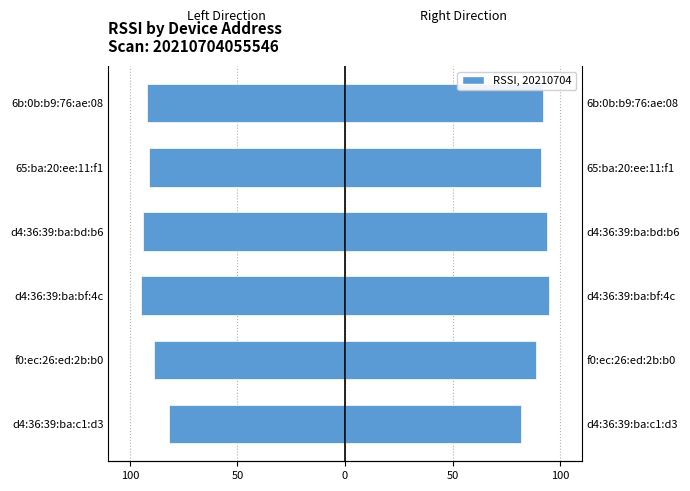

What value does the Left RSSI series have at d4:36:39:ba:bd:b6, to the nearest 10?

-90